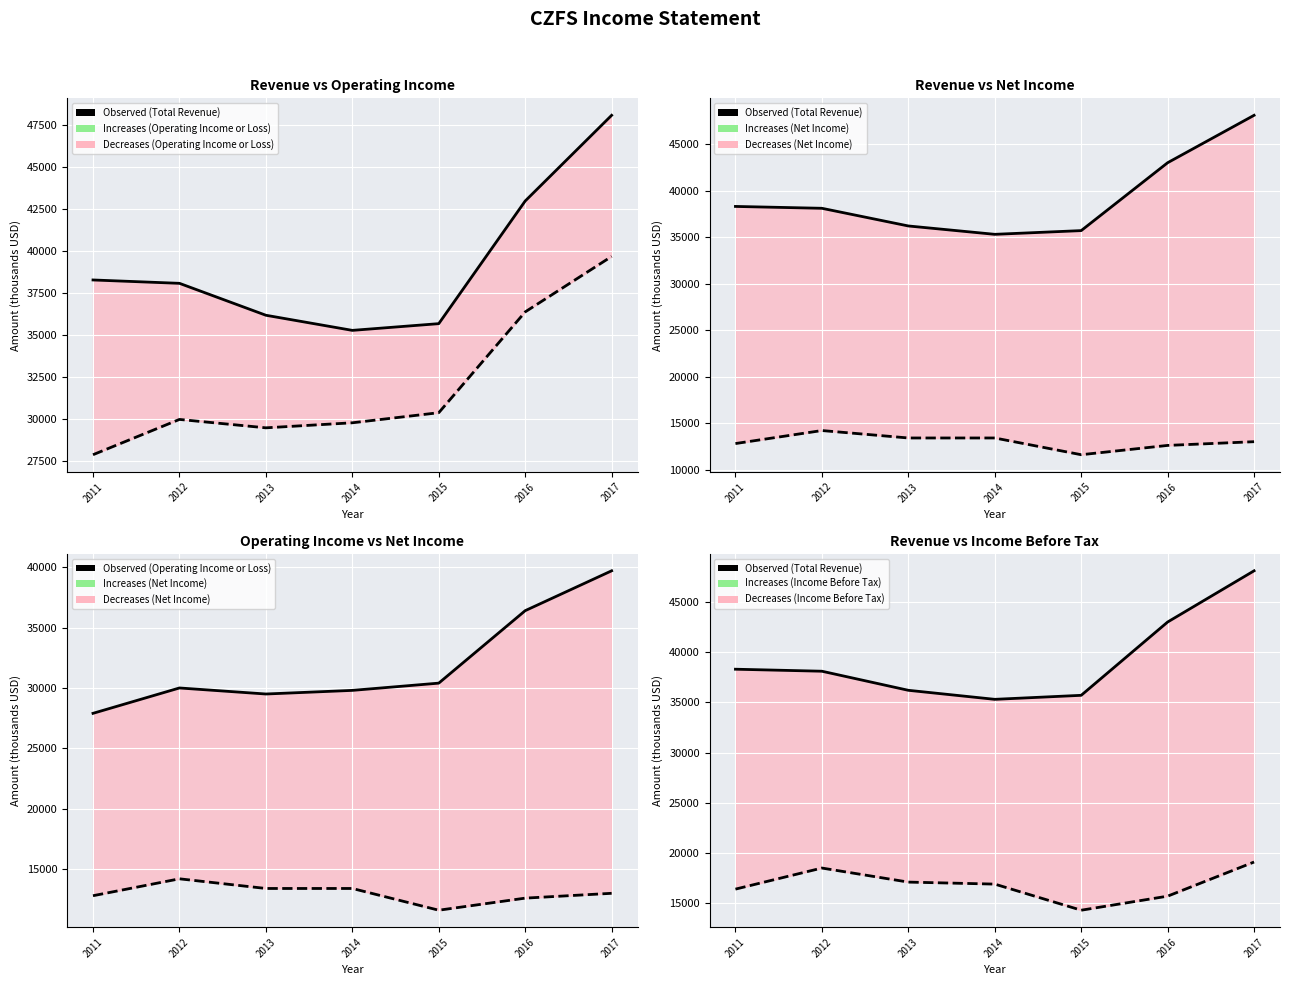

Which label corresponds to the smallest value in the chart?

2015